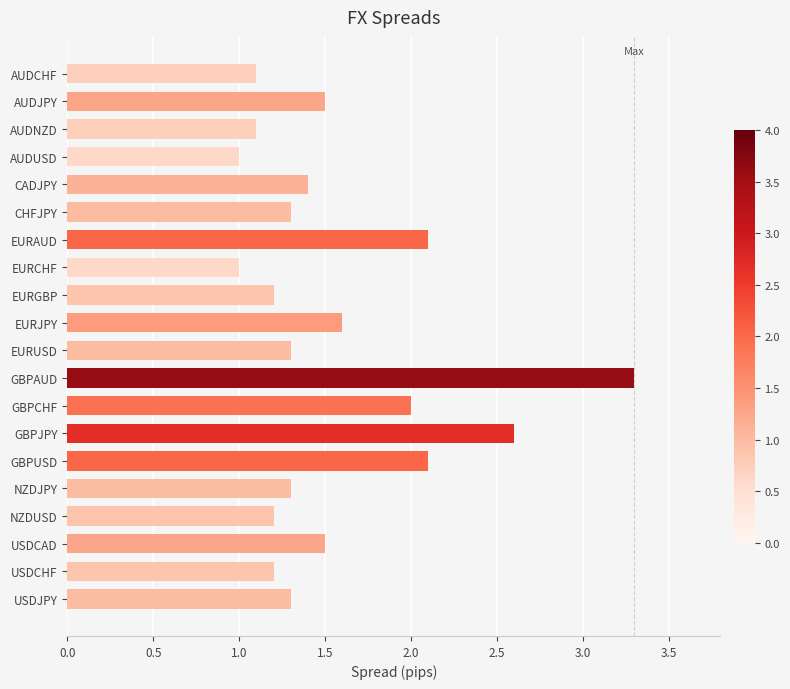

Reading top to bottom, what are all the values shown in this chart?

1.1	1.5	1.1	1.0	1.4	1.3	2.1	1.0	1.2	1.6	1.3	3.3	2.0	2.6	2.1	1.3	1.2	1.5	1.2	1.3